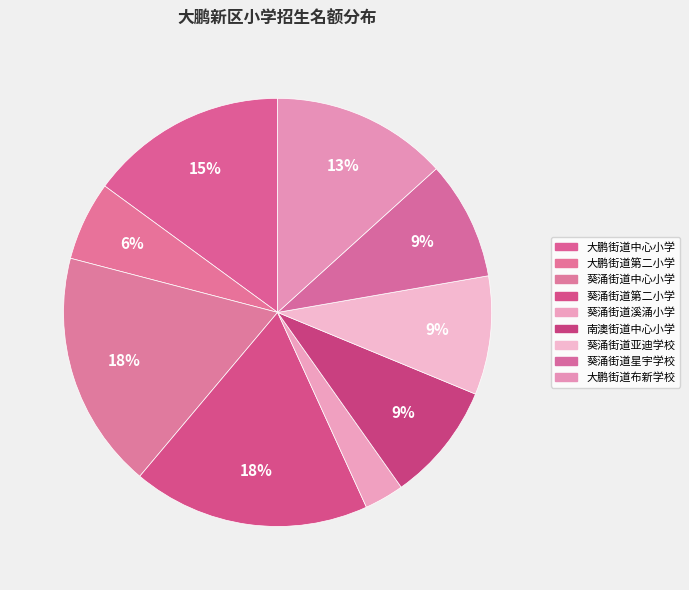

Which category has the biggest portion of the pie?

葵涌街道中心小学